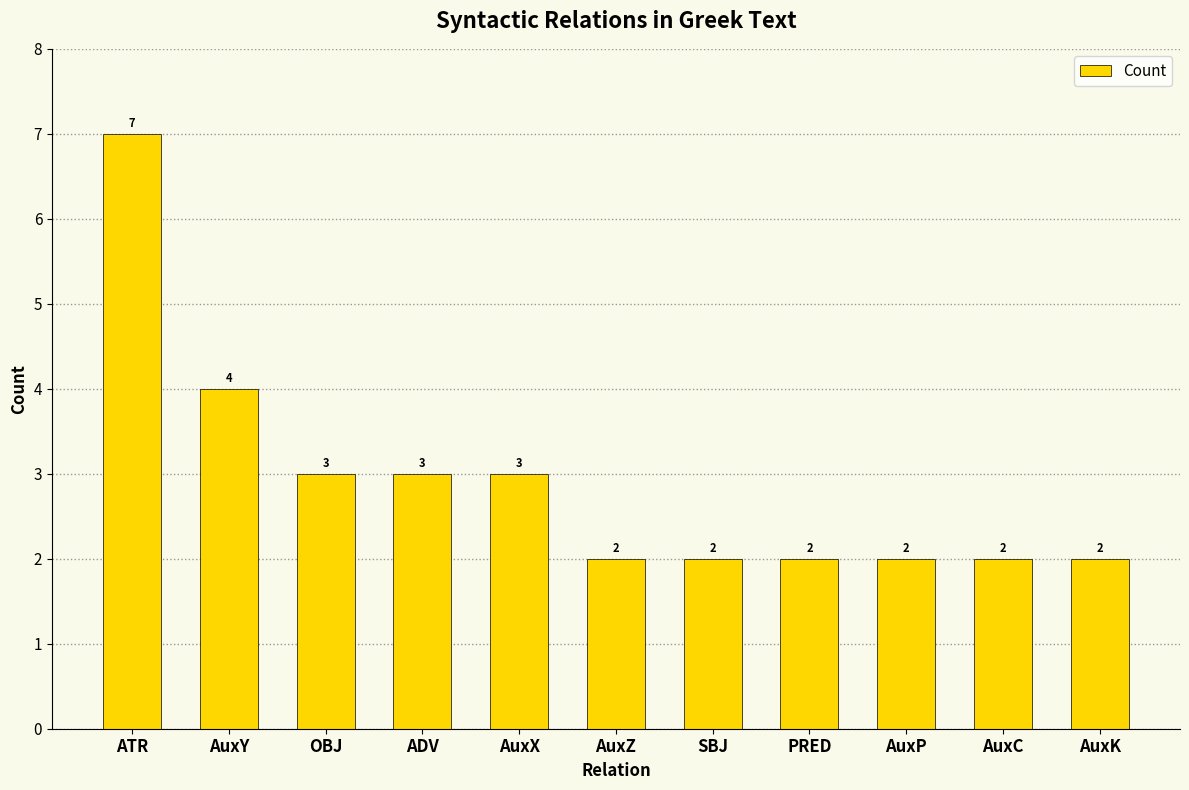

What is the value of the 10th bar from the left?

2